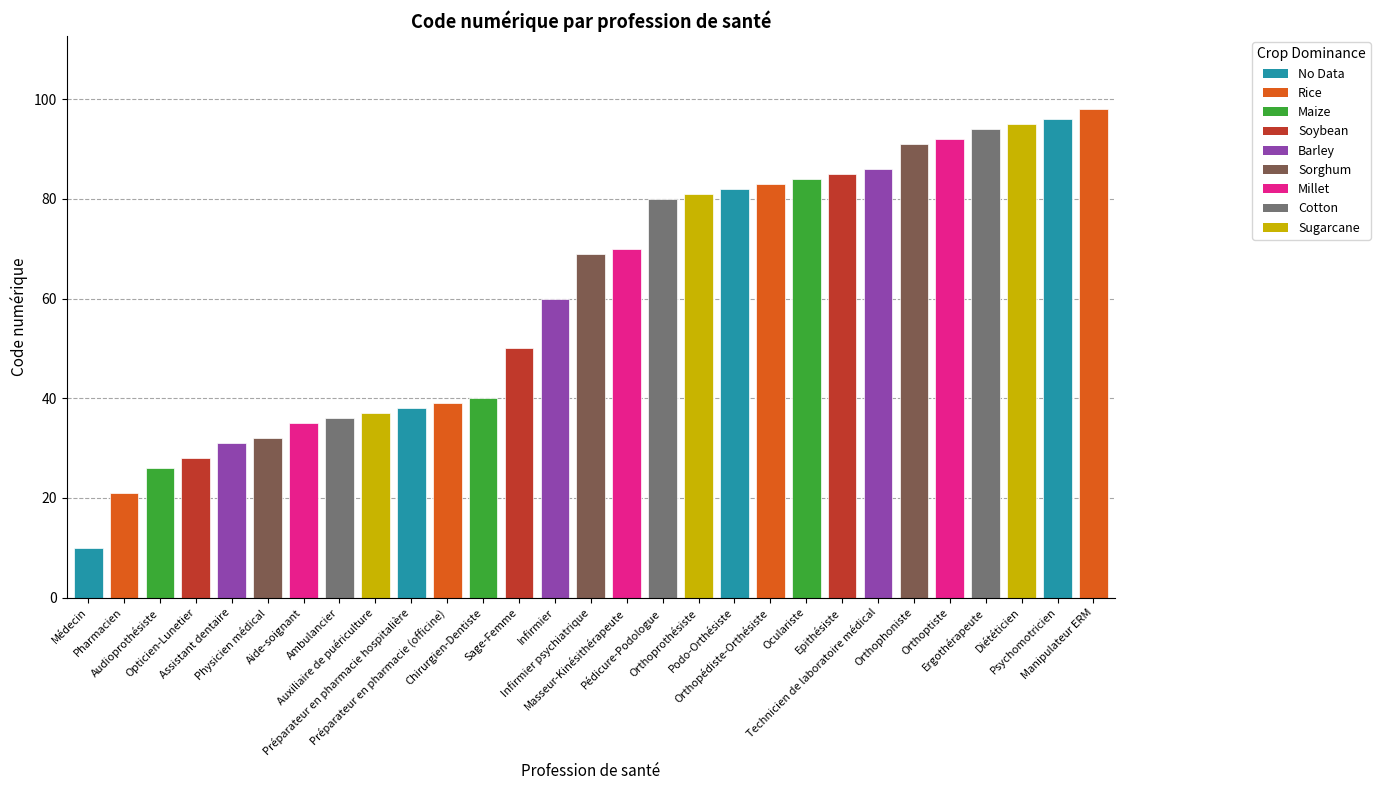

Between Opticien-Lunetier and Préparateur en pharmacie hospitalière, which is larger?

Préparateur en pharmacie hospitalière